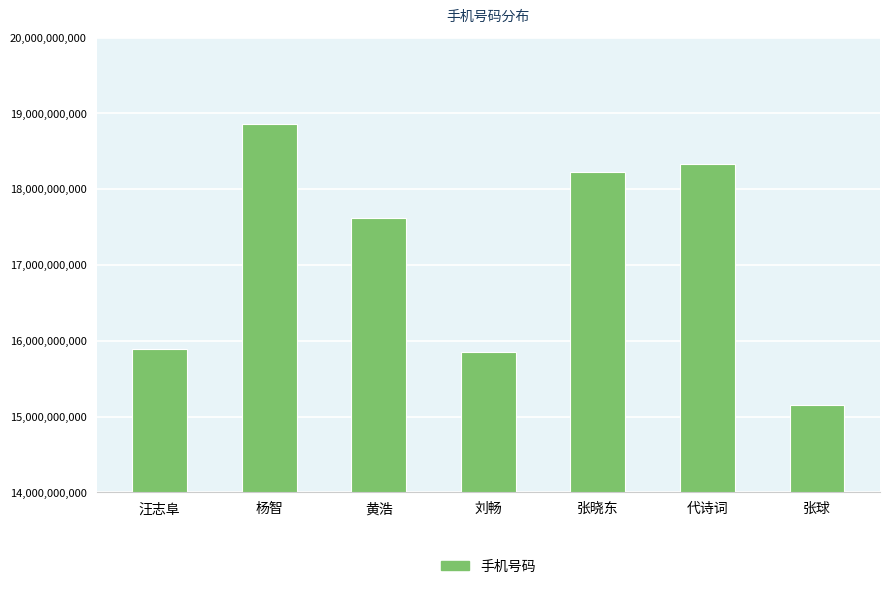

Reading right to left, list all the values displayed in this chart.

15156065315	18326151320	18226478595	15855695606	17625025357	18860479526	15896466266